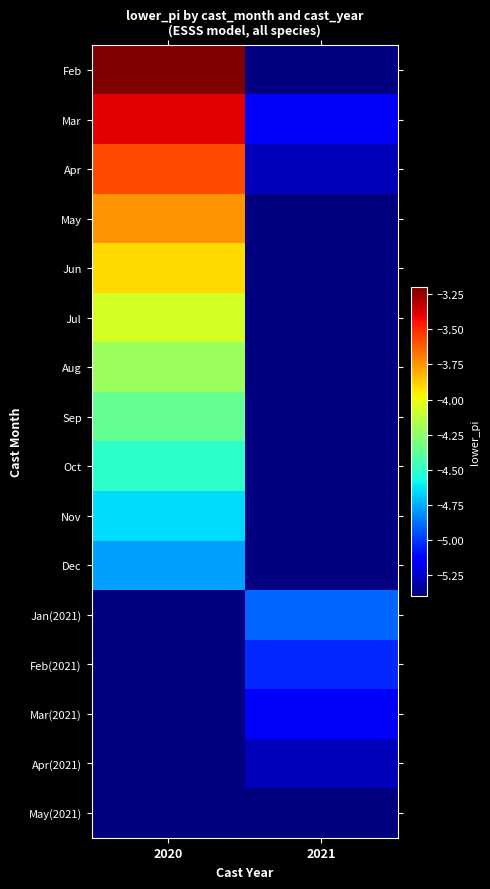

Between 2021 and 2020, which is larger?

2020